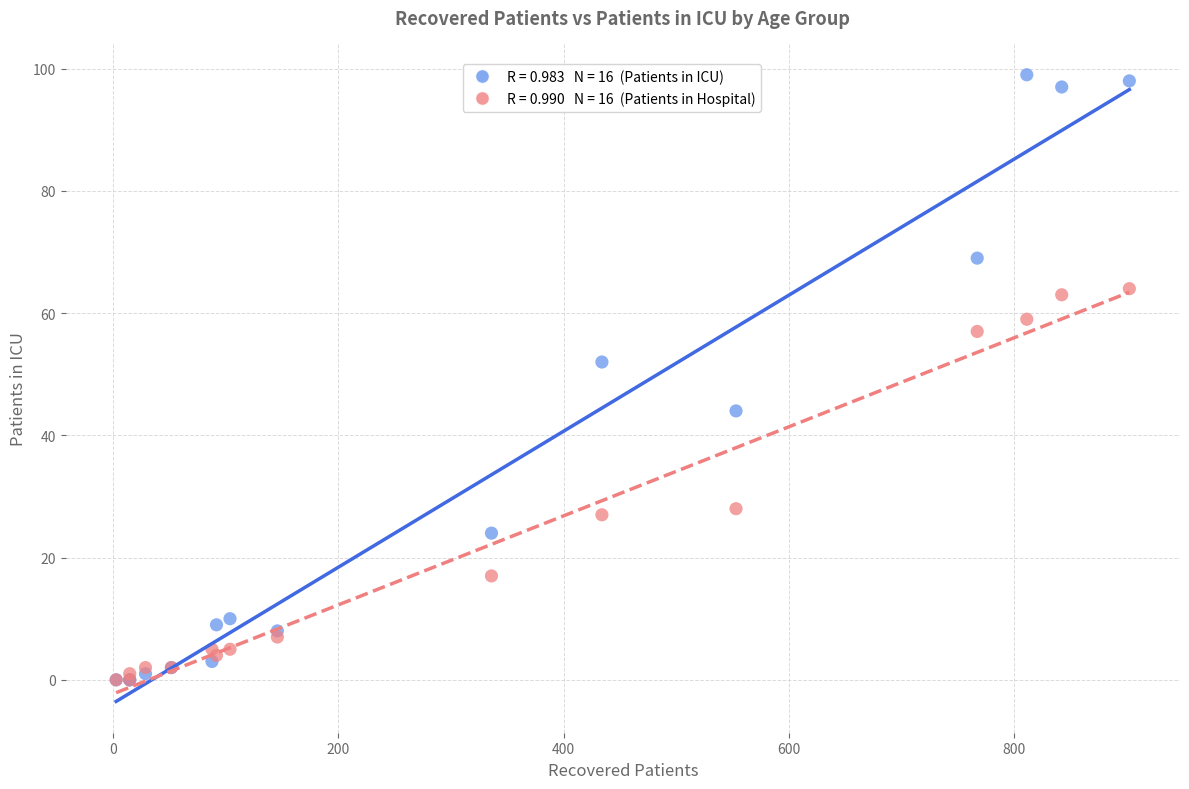

Across all series, what Y value is closest to 49?

52